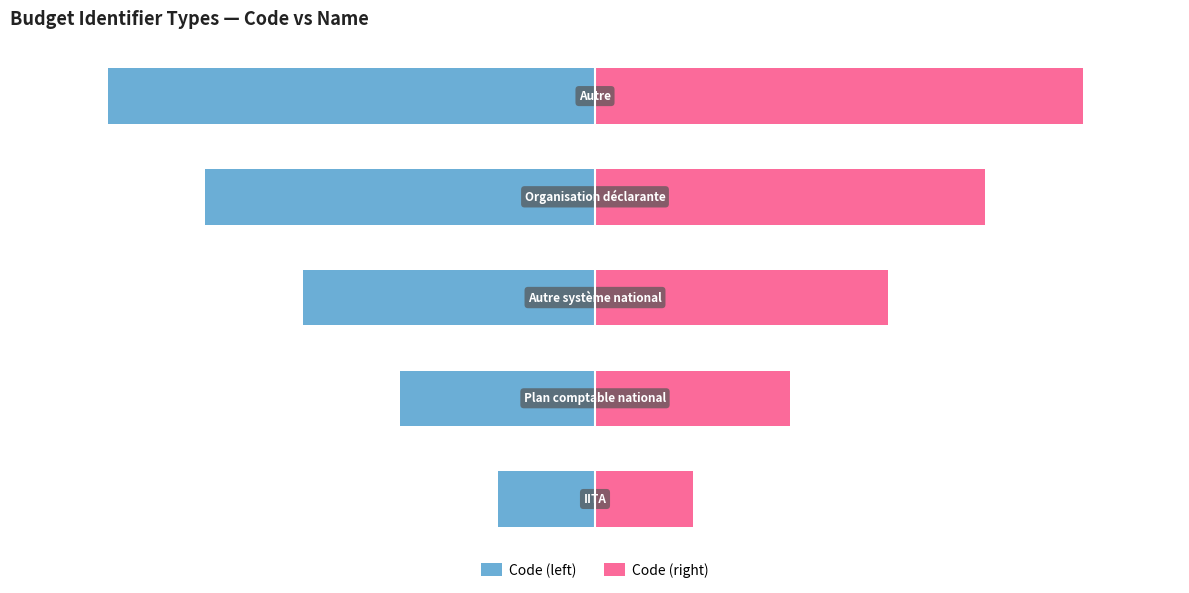

Count the Code (right) values in the range 2 to 4.

3